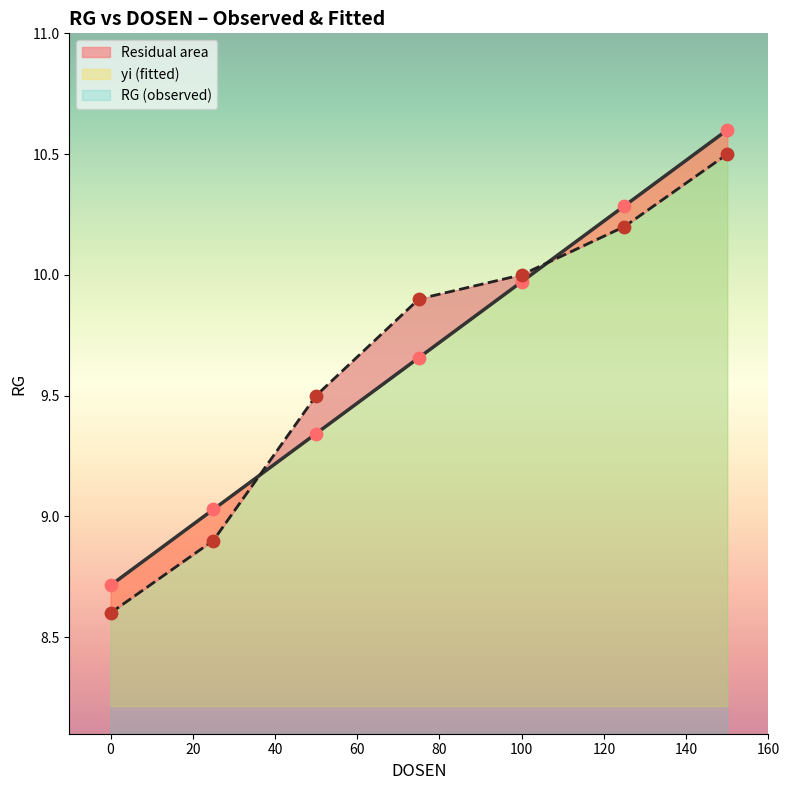

Which series reaches the maximum Y coordinate?

yi (fitted)